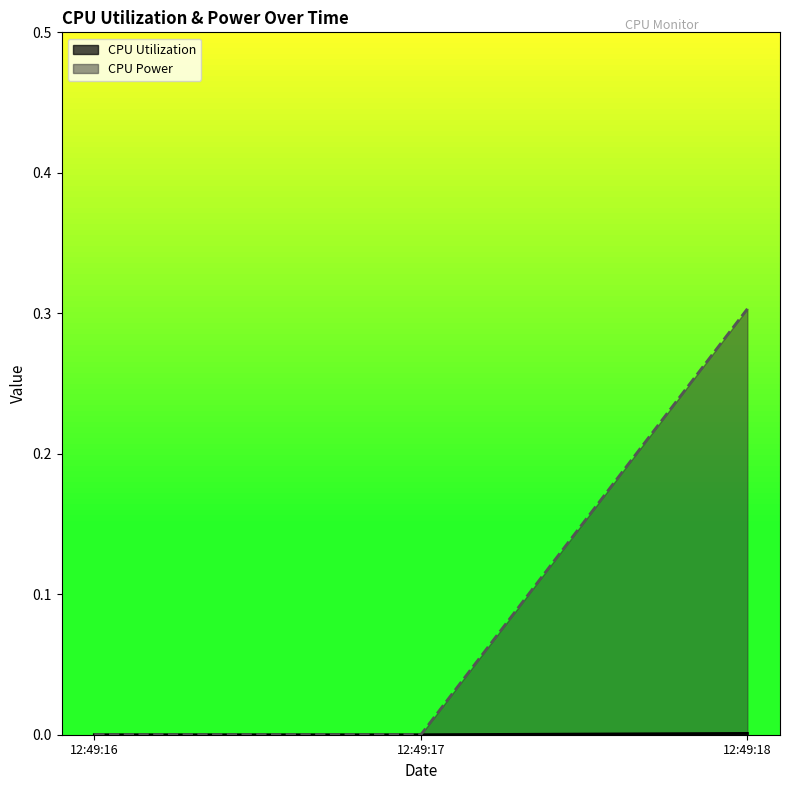

How many data points in CPU Power are above 0?

1